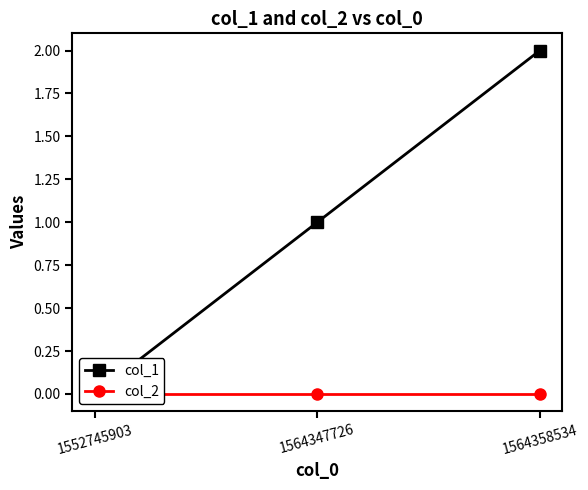

Which label corresponds to the smallest value in the chart?

1552745903